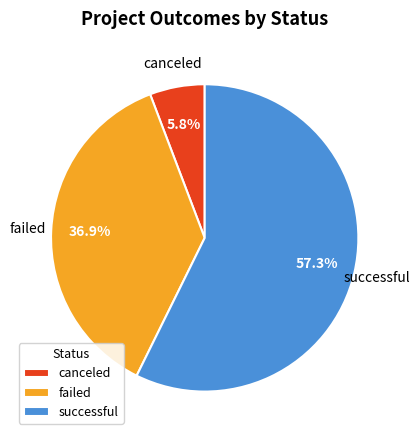

What is the smallest slice in the pie chart?

canceled